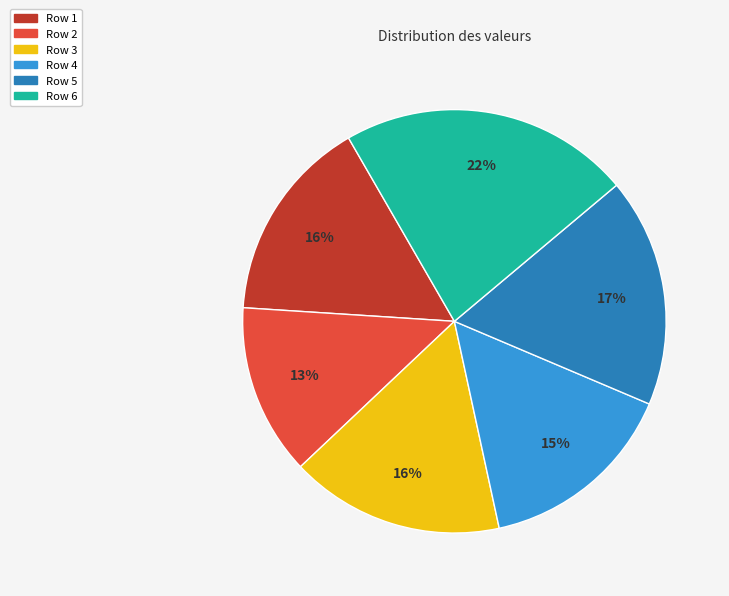

Do Row 6 and Row 2 together represent more than half of the pie?

No